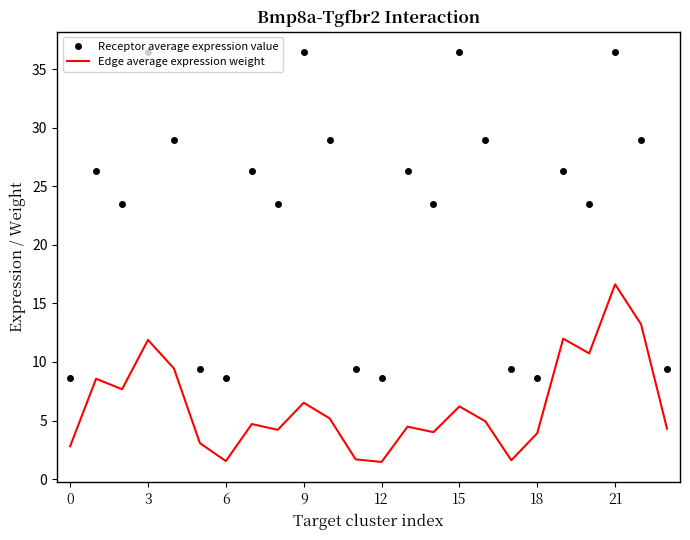

What is the lowest value of the Edge average expression weight series?

1.5